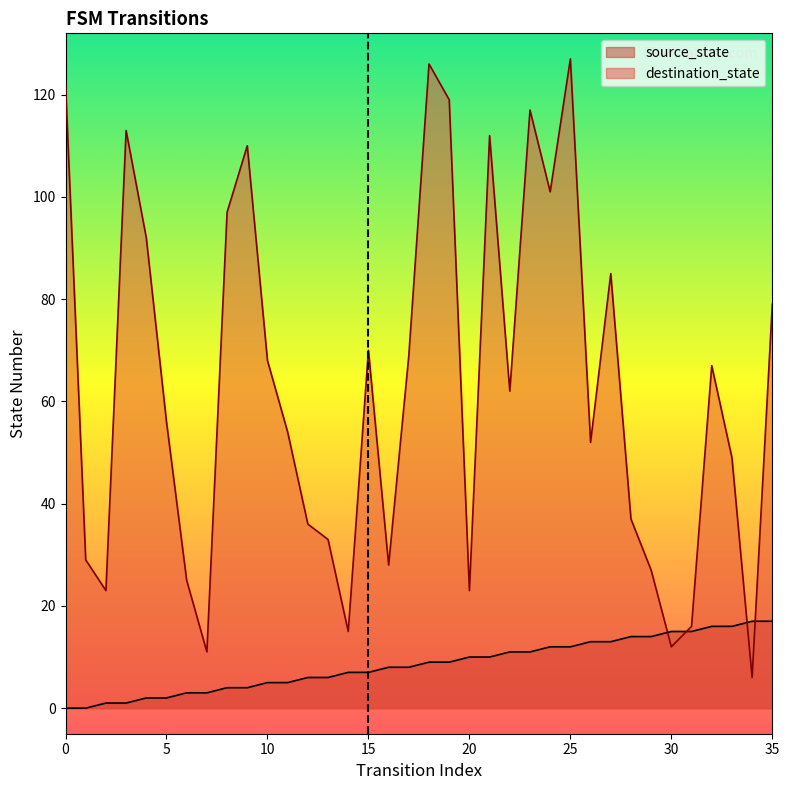

How many categories are shown in the chart?

36